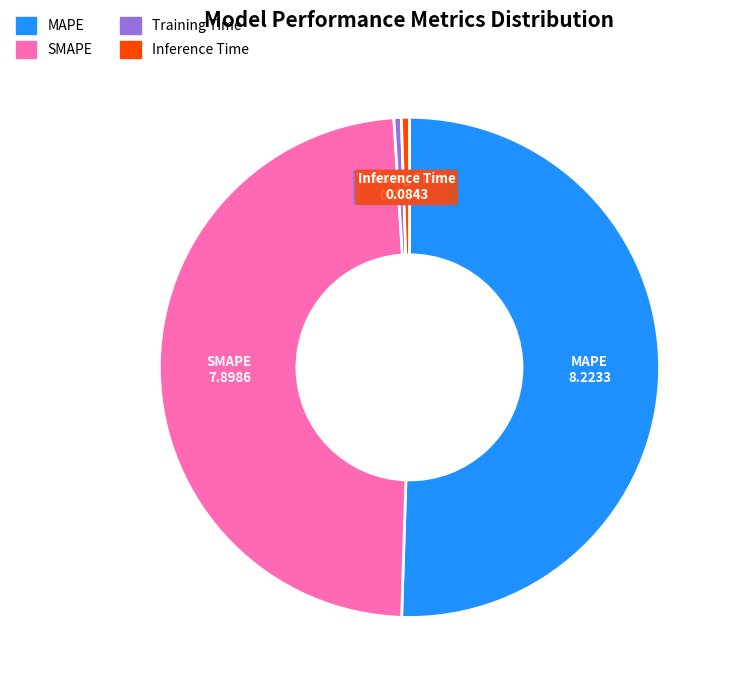

What is the largest slice in the pie chart?

MAPE